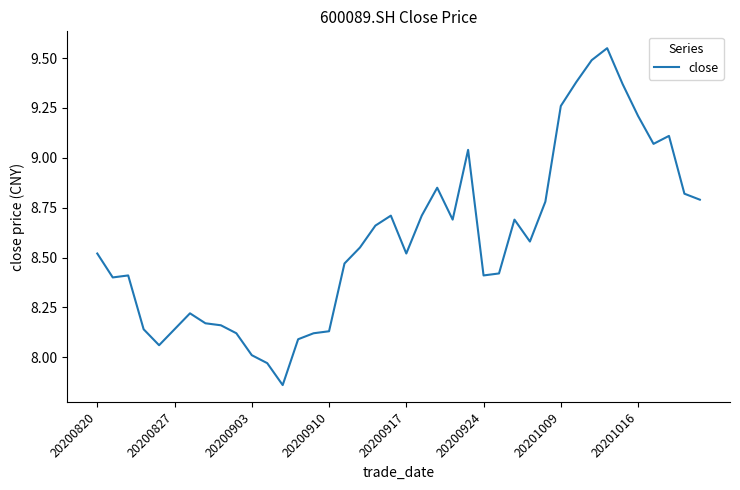

What is the difference between the maximum and minimum values?

1.7